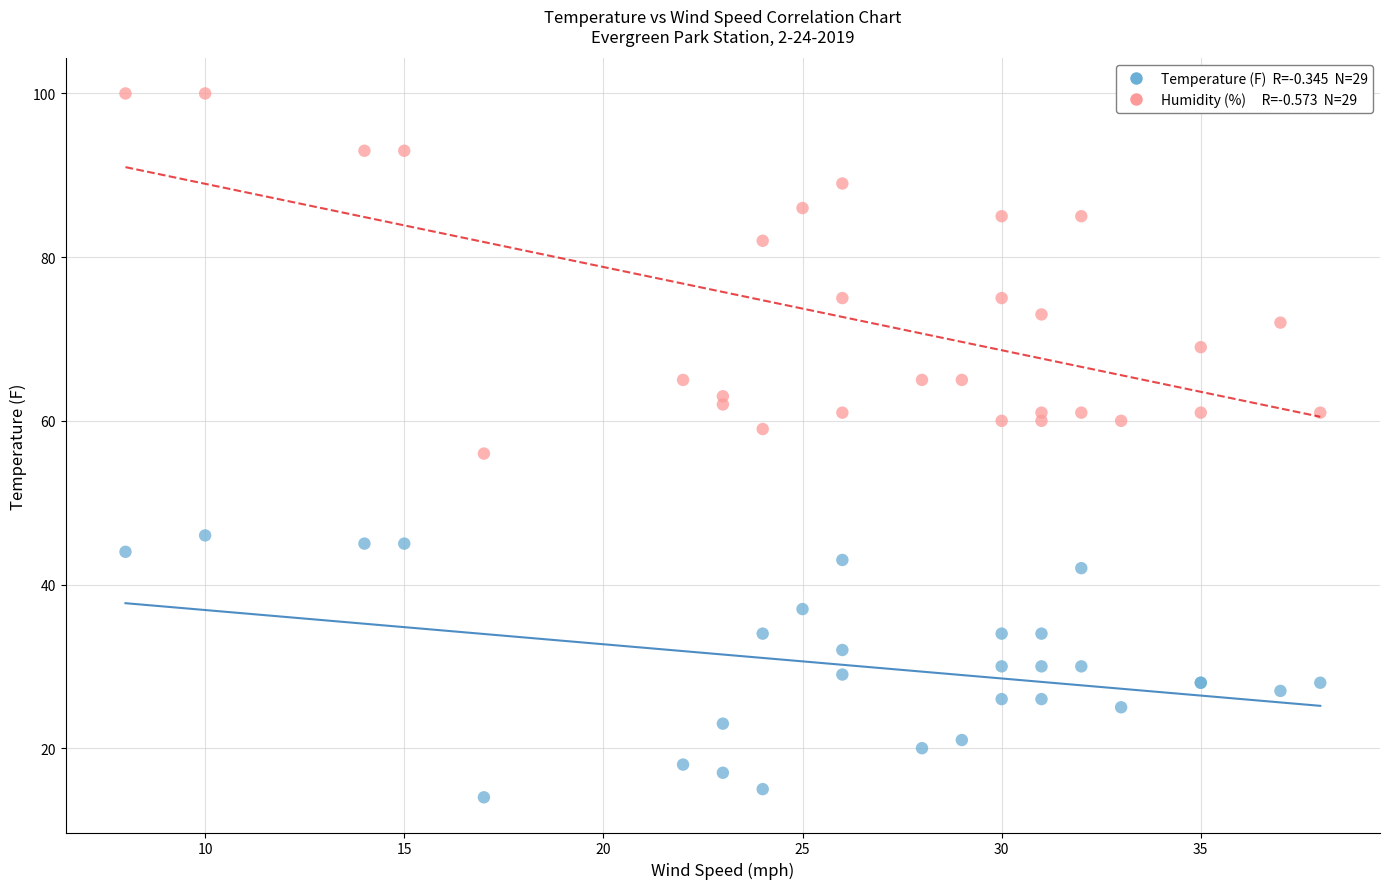

Across all series, what Y value is closest to 57?

56